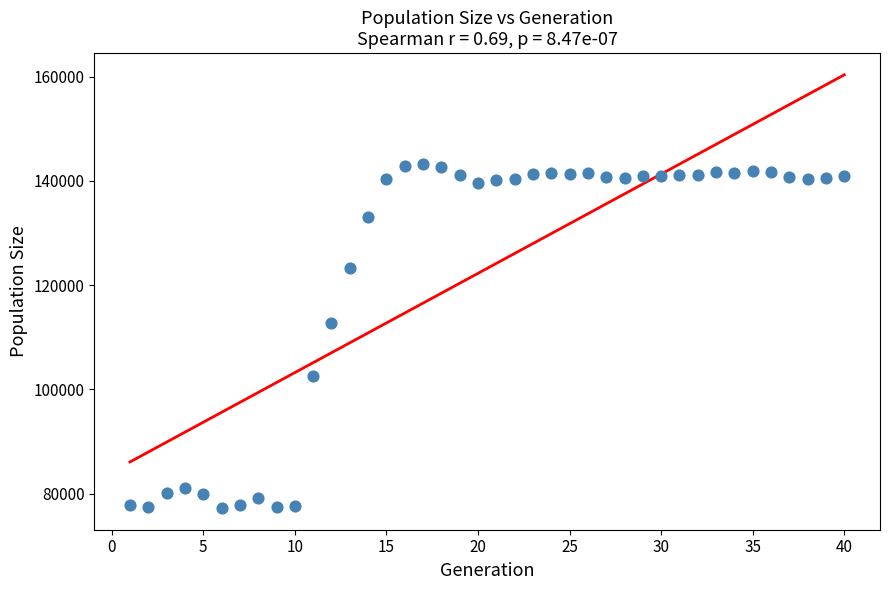

What is the range of Y values (max minus min)?

66109